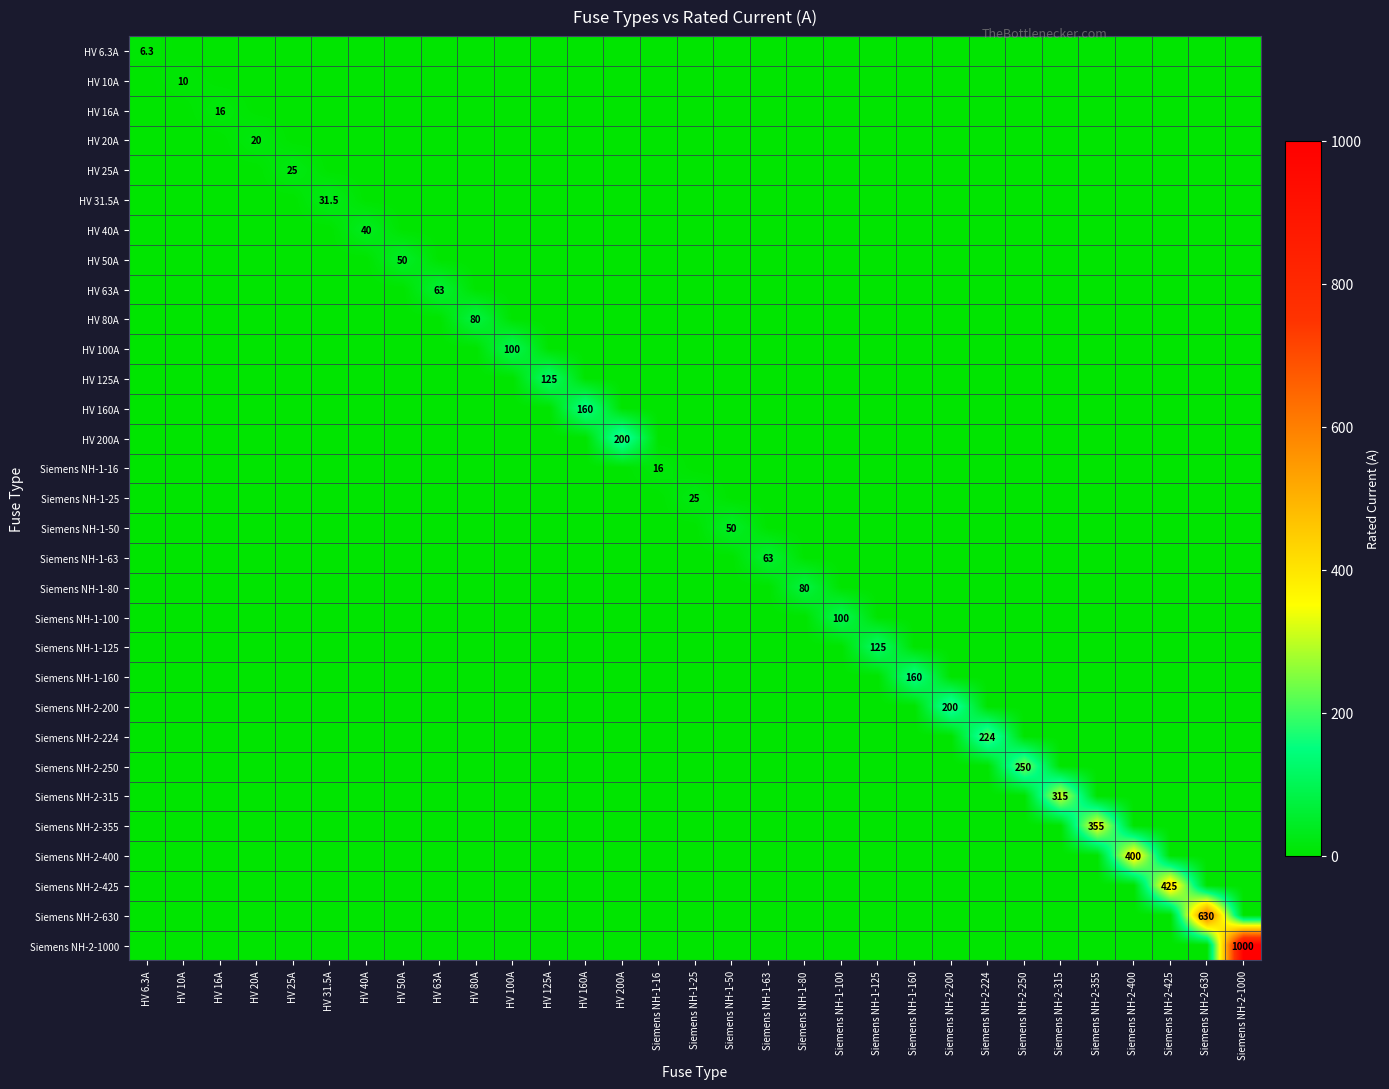

Rank the series at HV 100A from highest to lowest value.

HV 100A, HV 6.3A, HV 10A, HV 16A, HV 20A, HV 25A, HV 31.5A, HV 40A, HV 50A, HV 63A, HV 80A, HV 125A, HV 160A, HV 200A, Siemens NH-1-16, Siemens NH-1-25, Siemens NH-1-50, Siemens NH-1-63, Siemens NH-1-80, Siemens NH-1-100, Siemens NH-1-125, Siemens NH-1-160, Siemens NH-2-200, Siemens NH-2-224, Siemens NH-2-250, Siemens NH-2-315, Siemens NH-2-355, Siemens NH-2-400, Siemens NH-2-425, Siemens NH-2-630, Siemens NH-2-1000